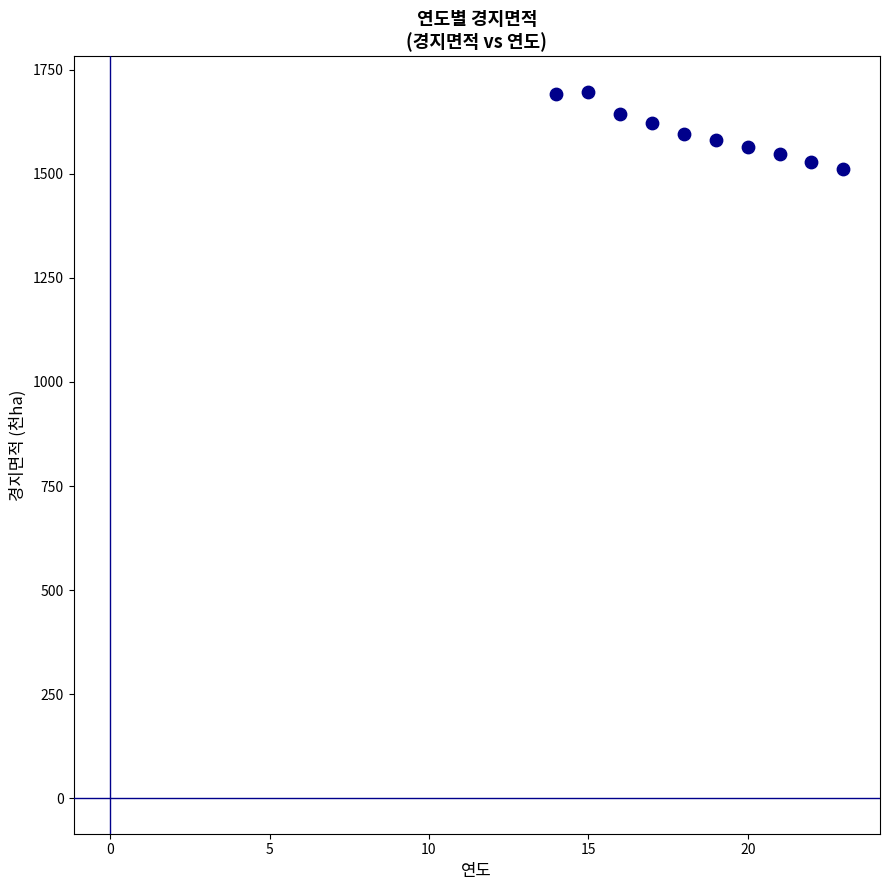

What is the average X value?

18